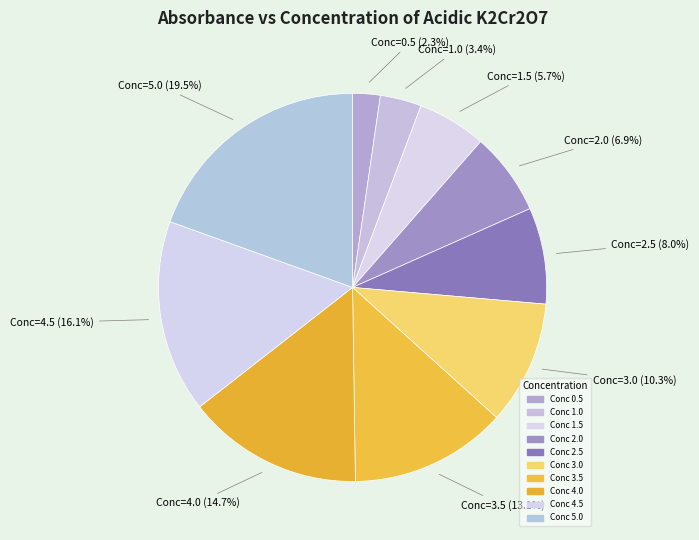

How many segments does this pie chart have?

10